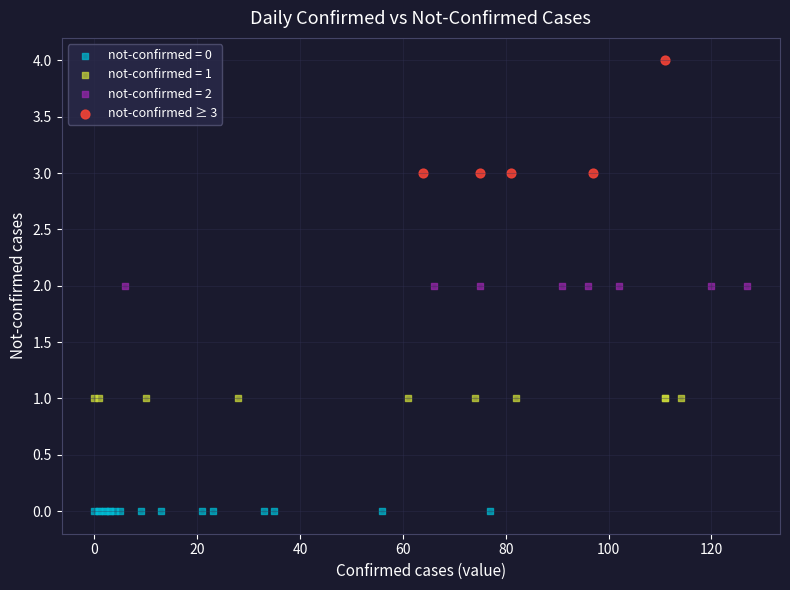

Which series contains the highest Y value?

not-confirmed ≥ 3